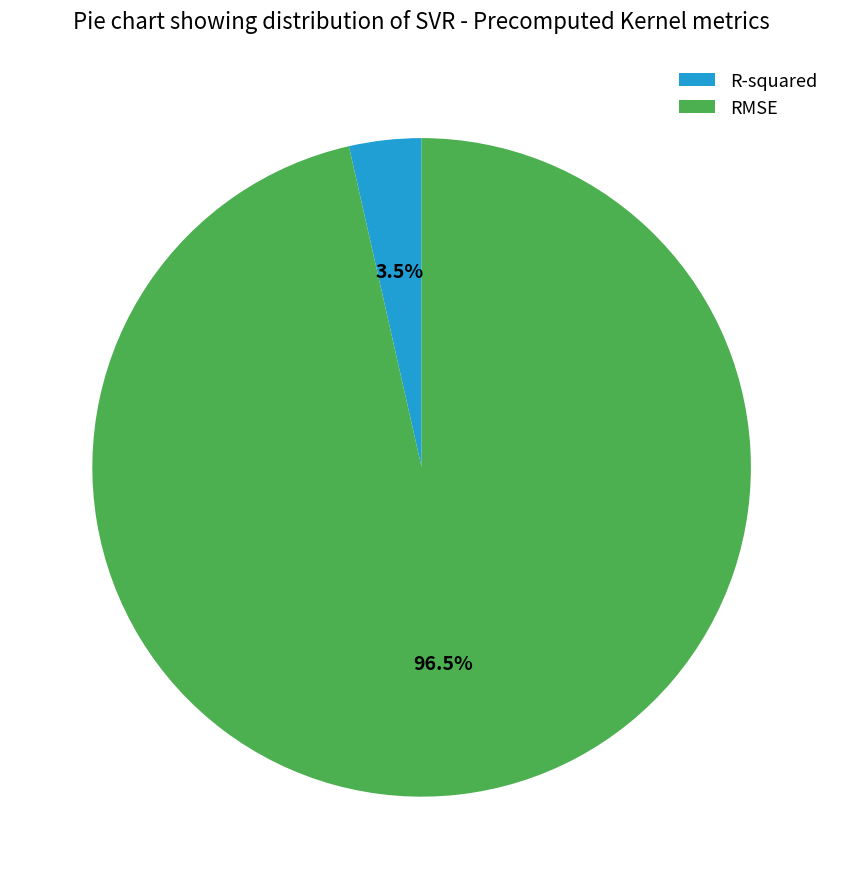

Rank the categories by value from highest to lowest.

RMSE, R-squared